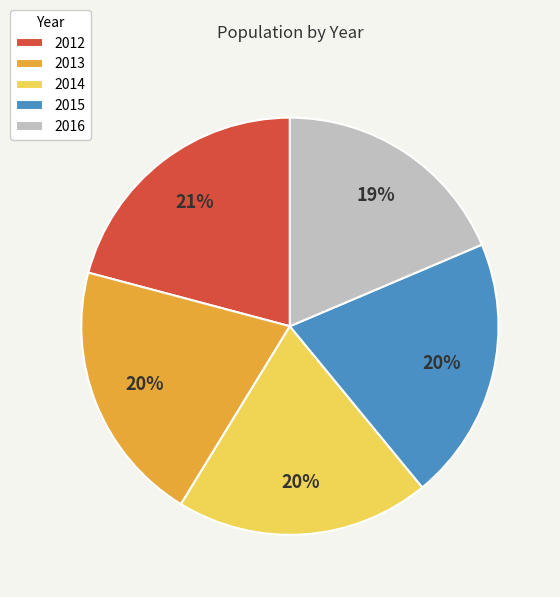

To the nearest percent, what percentage of the pie is 2013?

20%